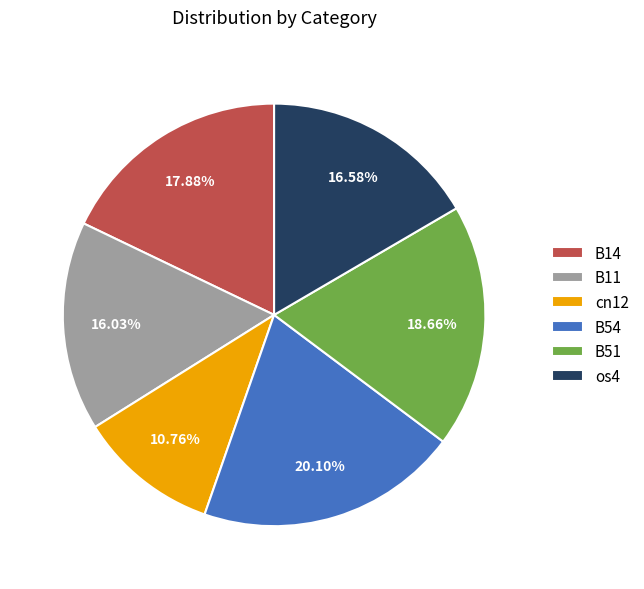

Count the number of slices in the pie.

6